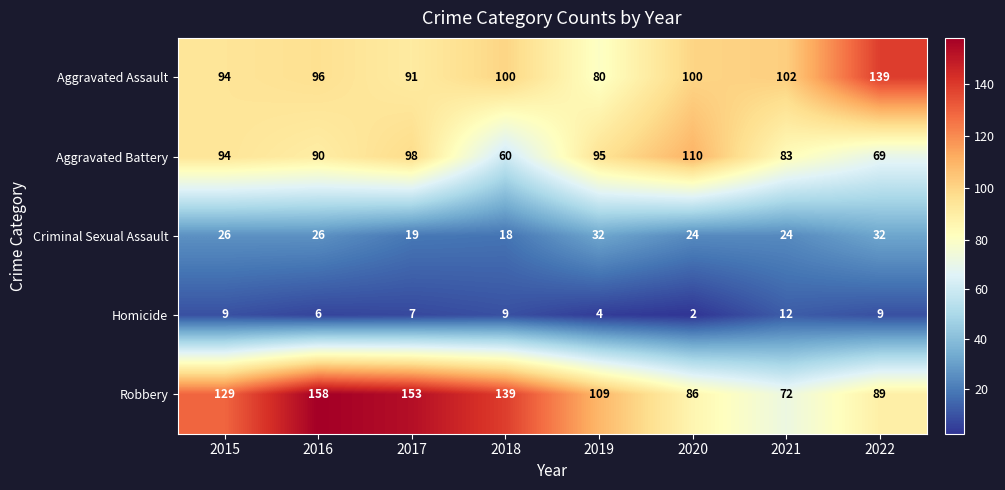

Between 2016 and 2018, which series saw the biggest shift?

Aggravated Battery